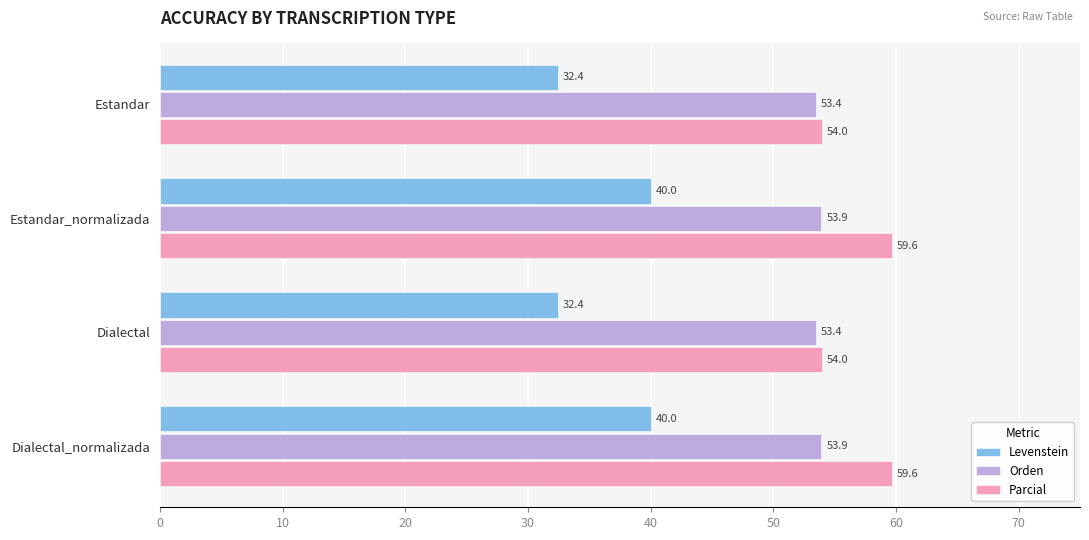

What is the smallest value displayed?

32.4